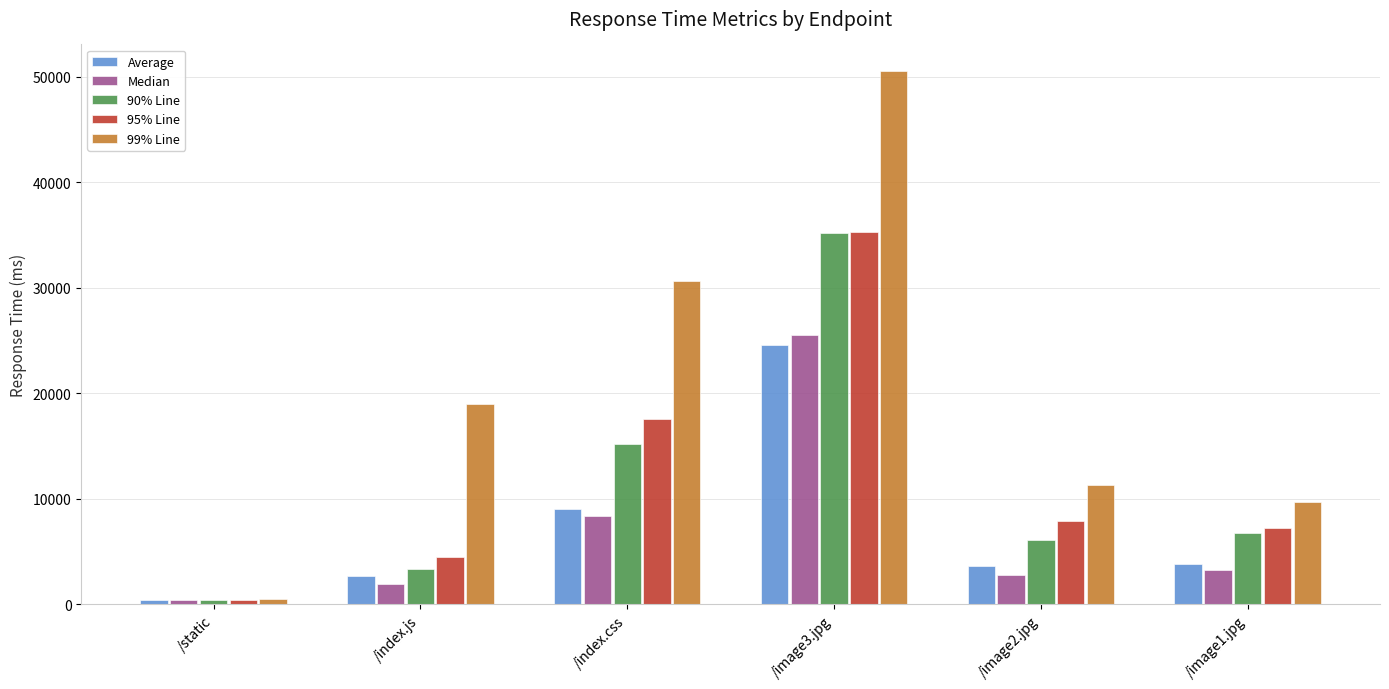

What is the difference between the maximum and minimum values in the Average series?

24158